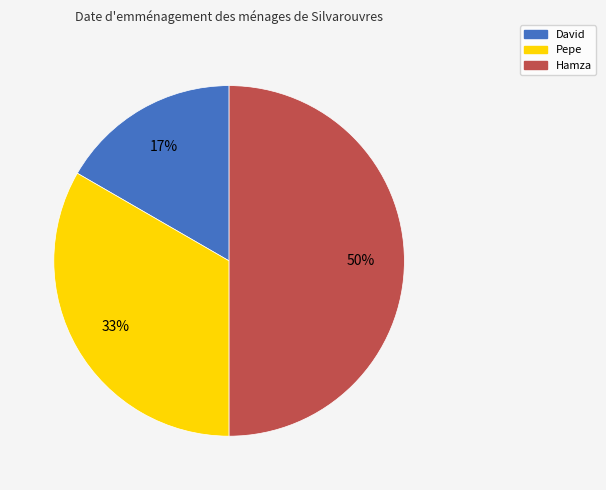

Does David account for over 50% of the chart?

No